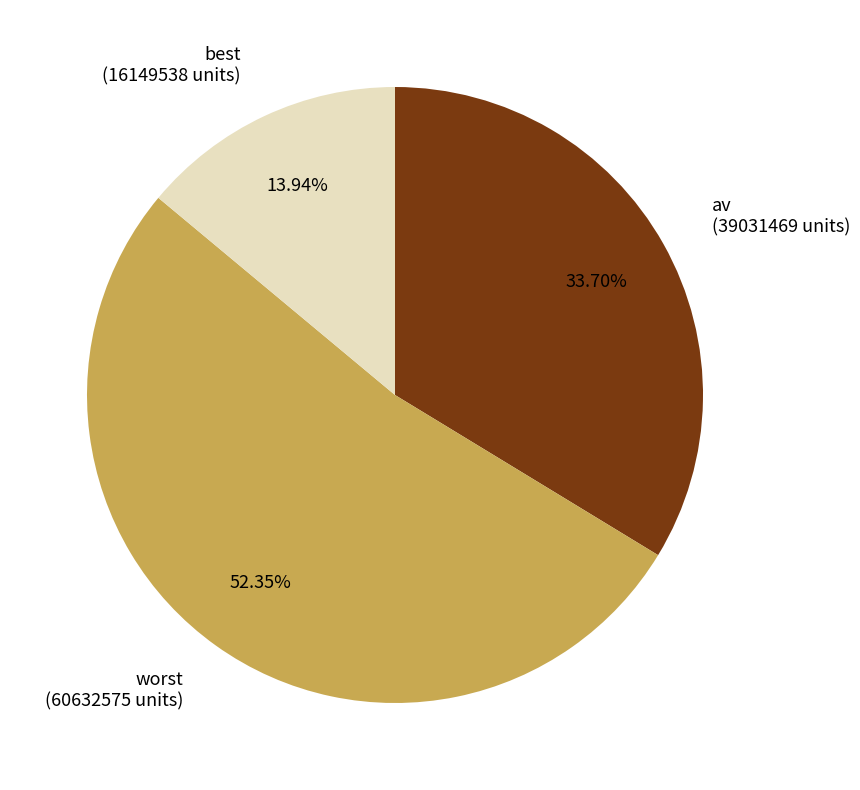

What is the smallest slice in the pie chart?

best